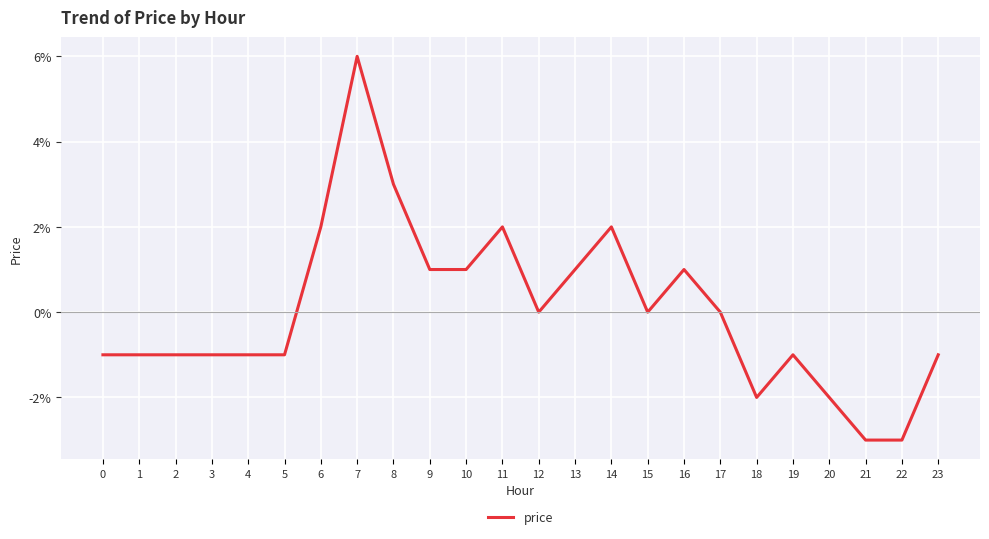

Rank the categories by value from lowest to highest.

21, 22, 18, 20, 0, 1, 2, 3, 4, 5, 19, 23, 12, 15, 17, 9, 10, 13, 16, 6, 11, 14, 8, 7